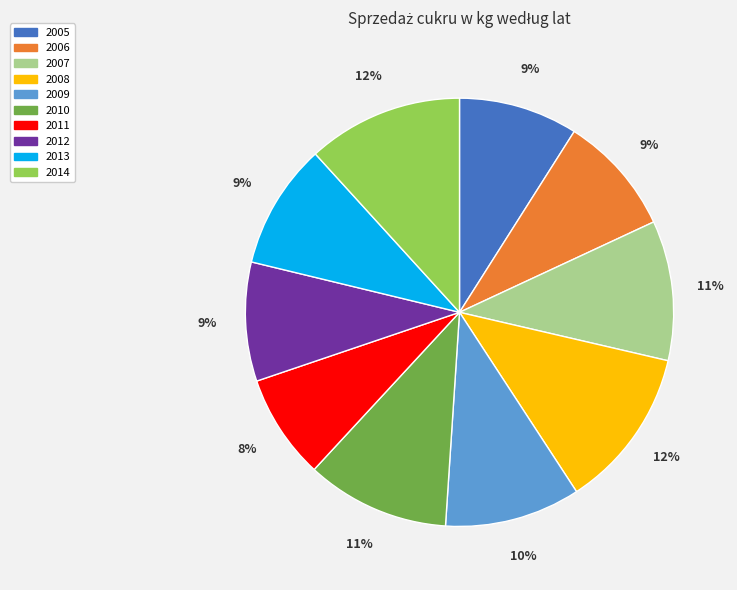

To the nearest percent, what is the average slice percentage?

10%